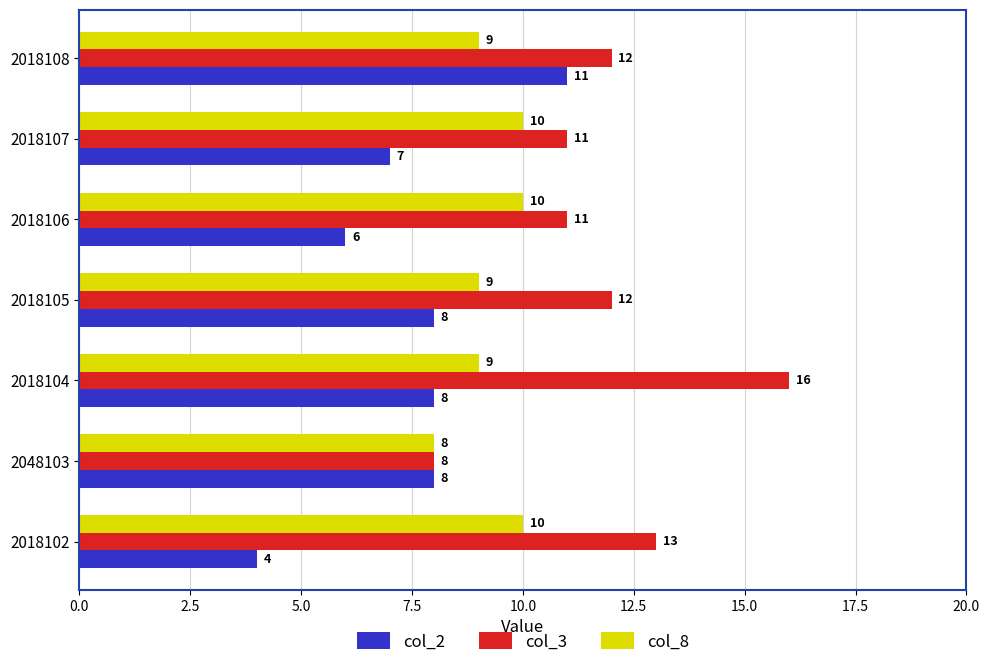

What is the greatest value displayed?

16